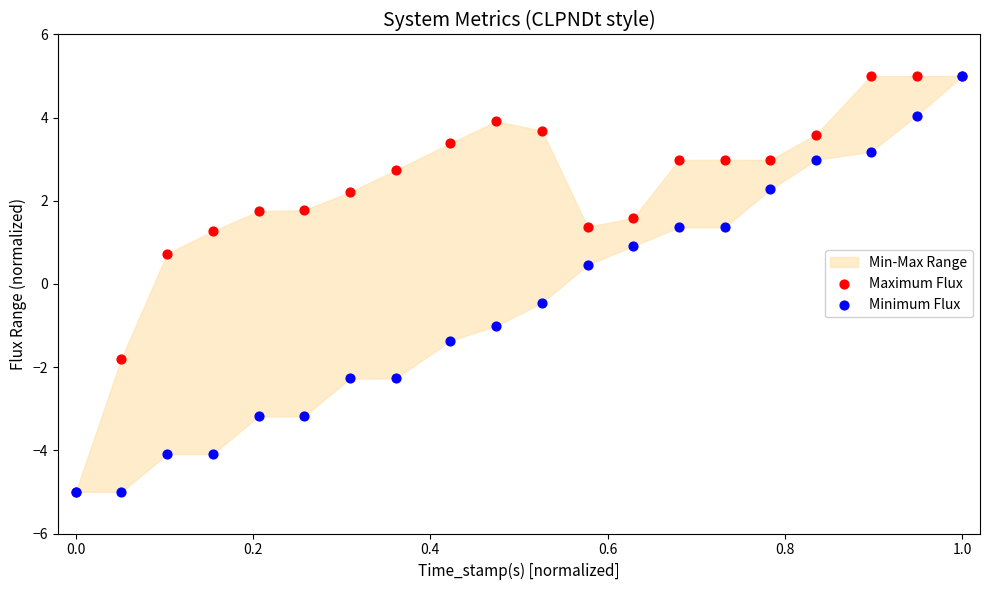

Which series reaches the maximum Y coordinate?

Maximum Flux